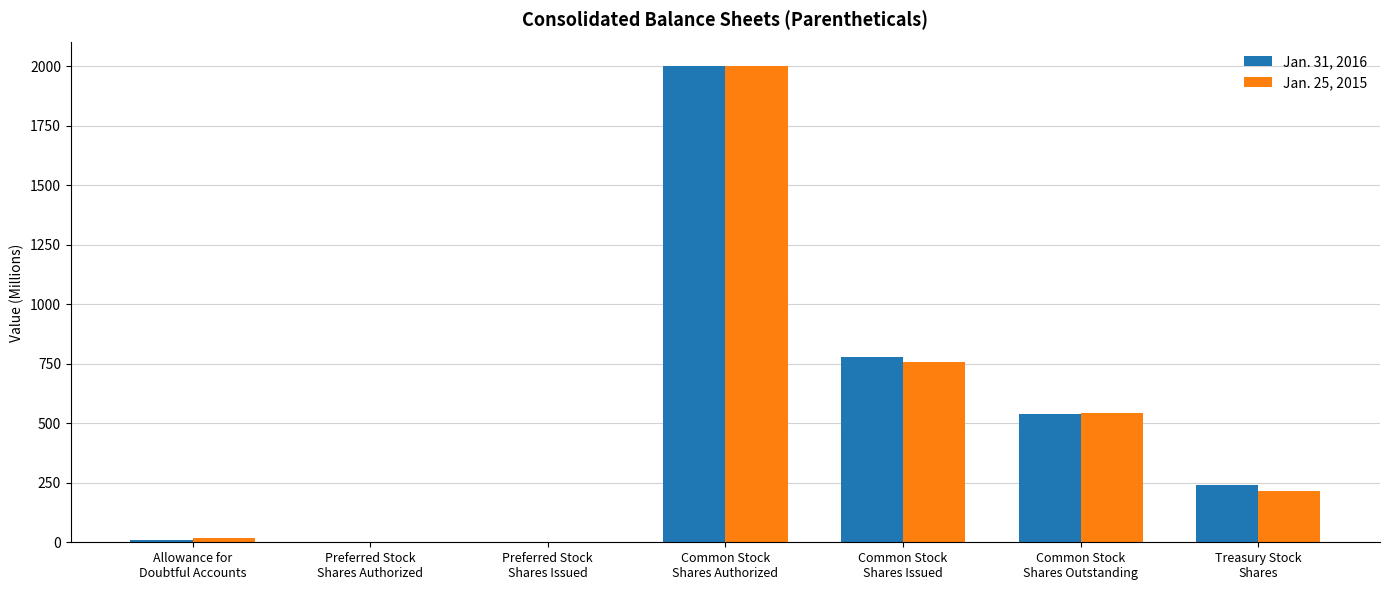

How many categories are shown in the chart?

7